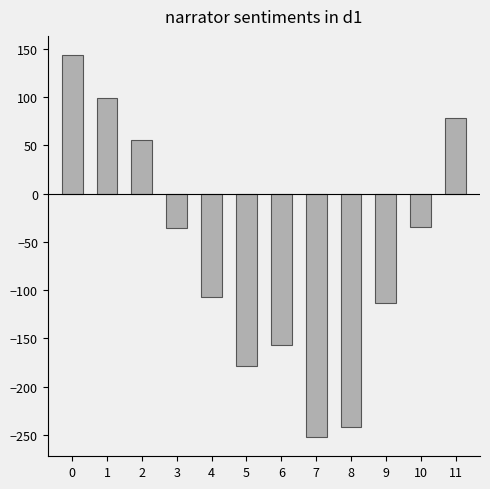

What is the difference between the values at 7 and 5?

74.1